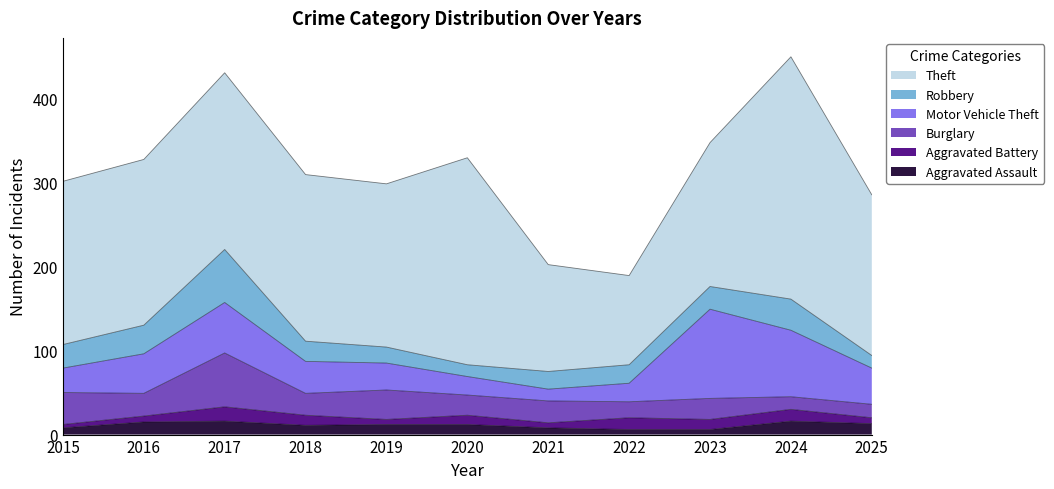

Count the number of data series in this chart.

6